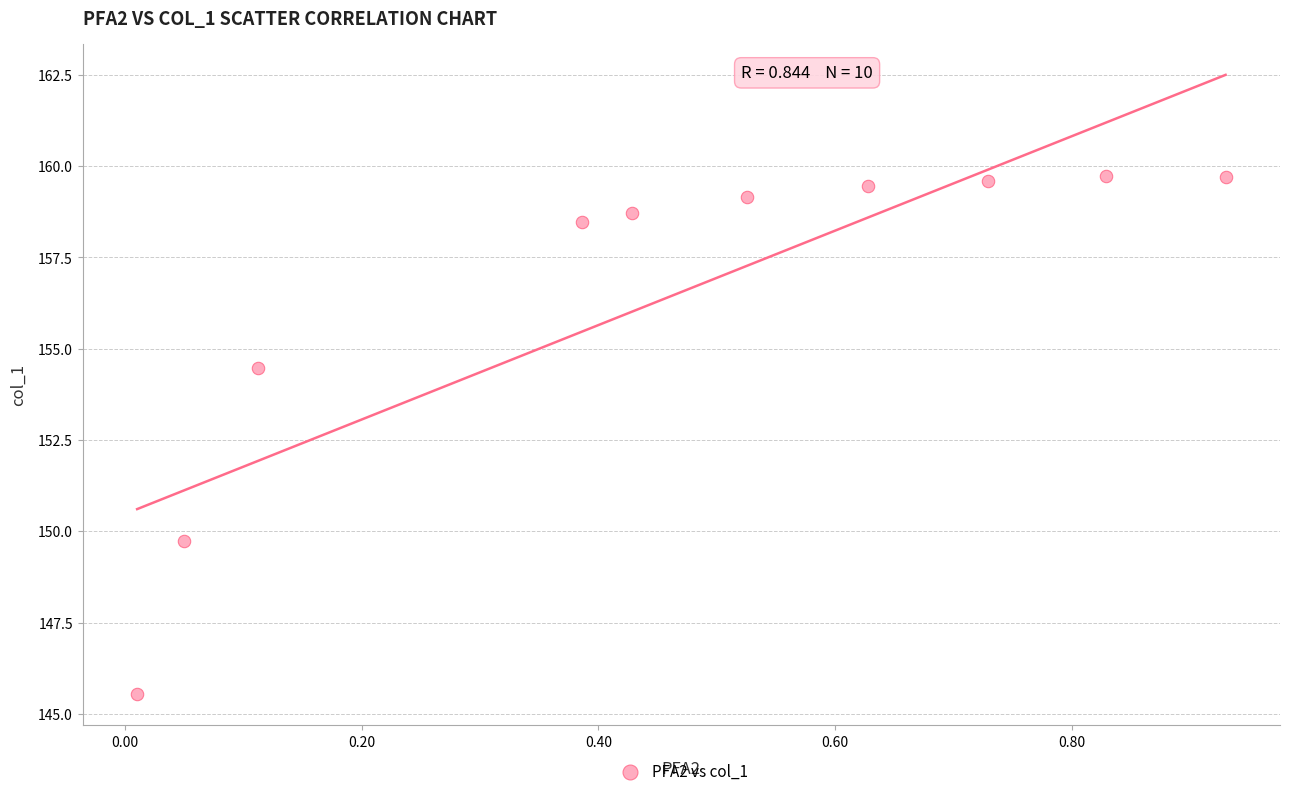

What is the range of X values (max minus min)?

0.9